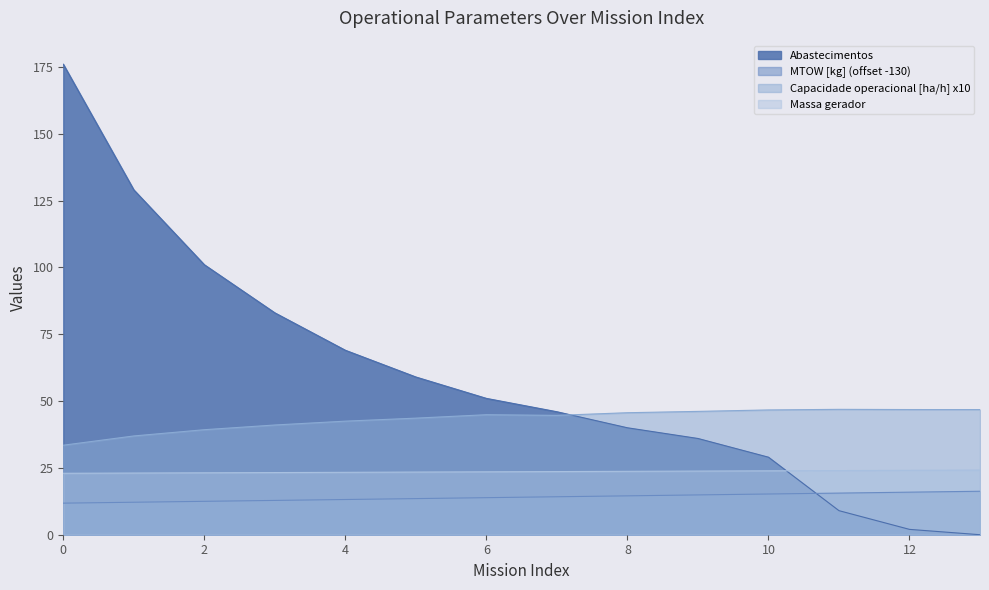

List the labels in order of MTOW [kg] value, smallest first.

0, 1, 2, 3, 4, 5, 6, 7, 8, 9, 10, 11, 12, 13